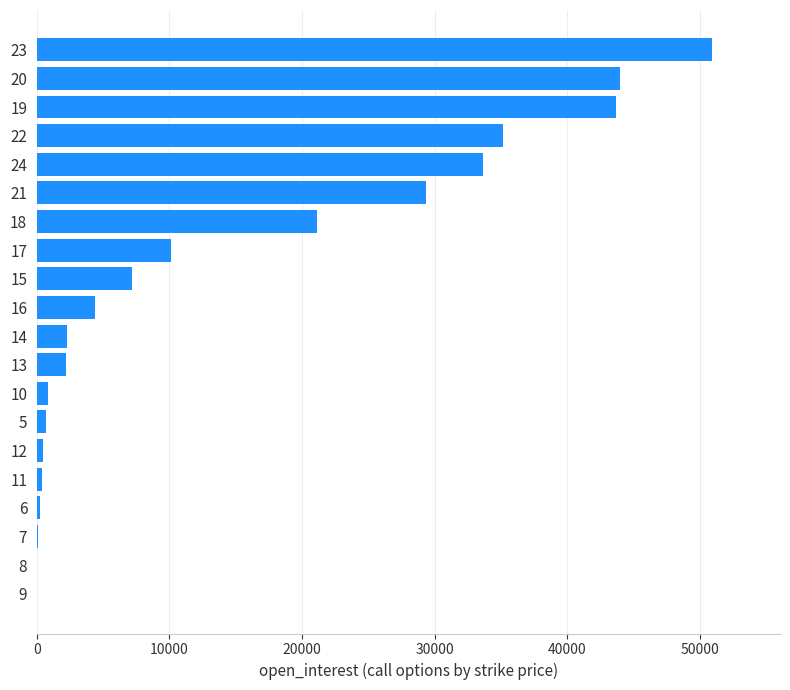

How many data points does each series have?

20